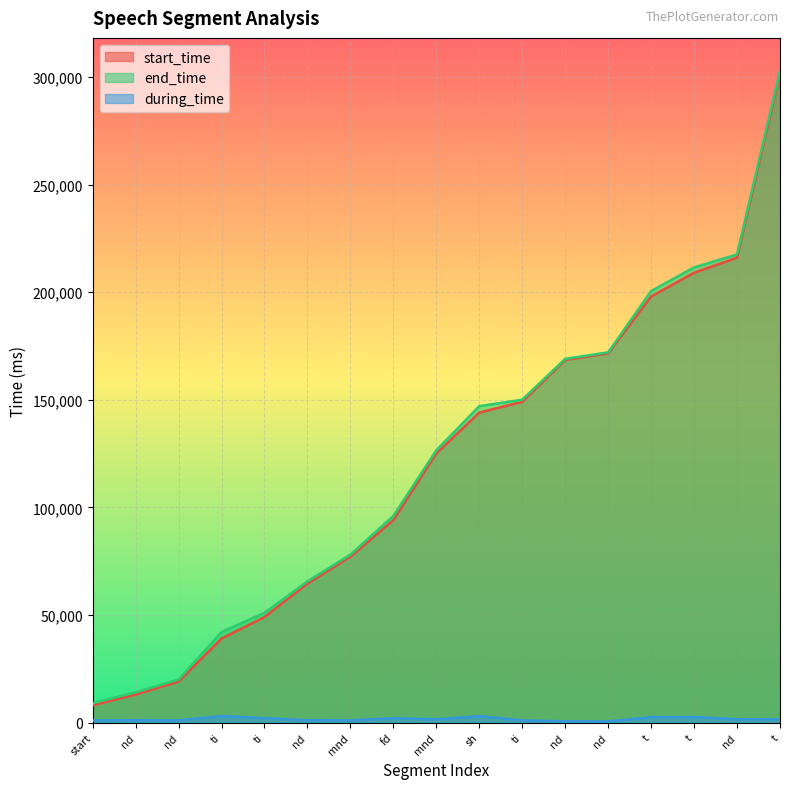

At which category does the chart reach its minimum across all series?

nd